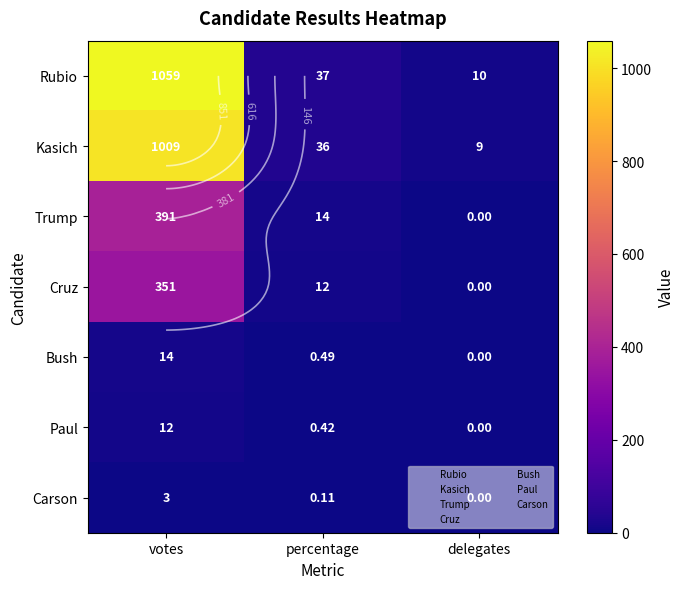

Between percentage and votes, which is larger?

votes